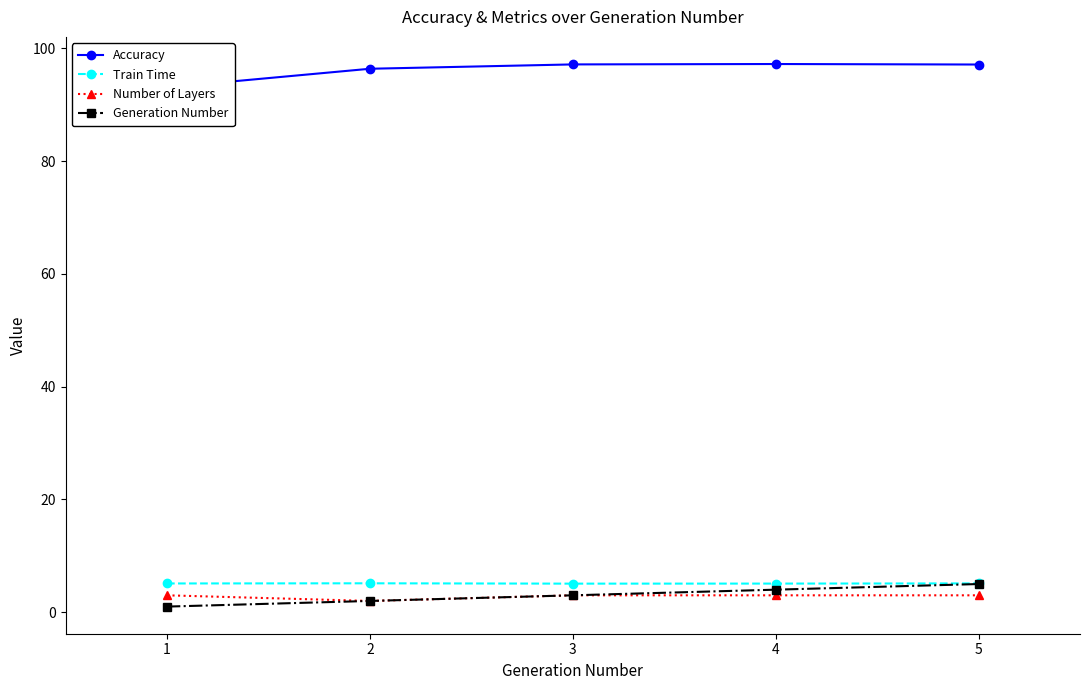

What is the average value of the Train Time series?

5.1